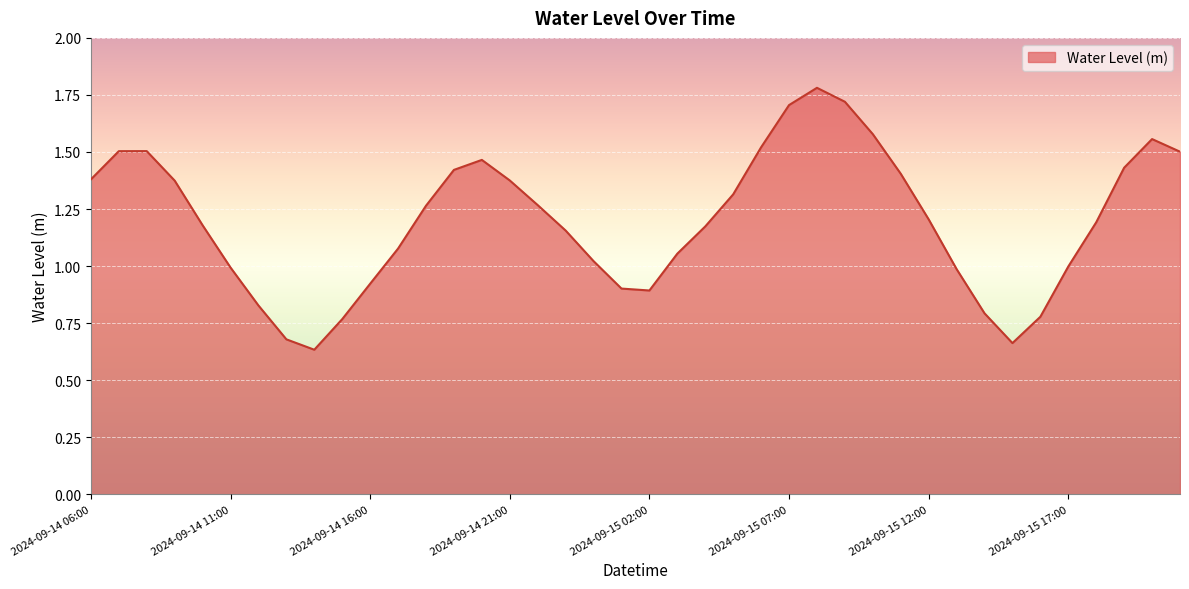

What is the greatest value displayed?

1.8